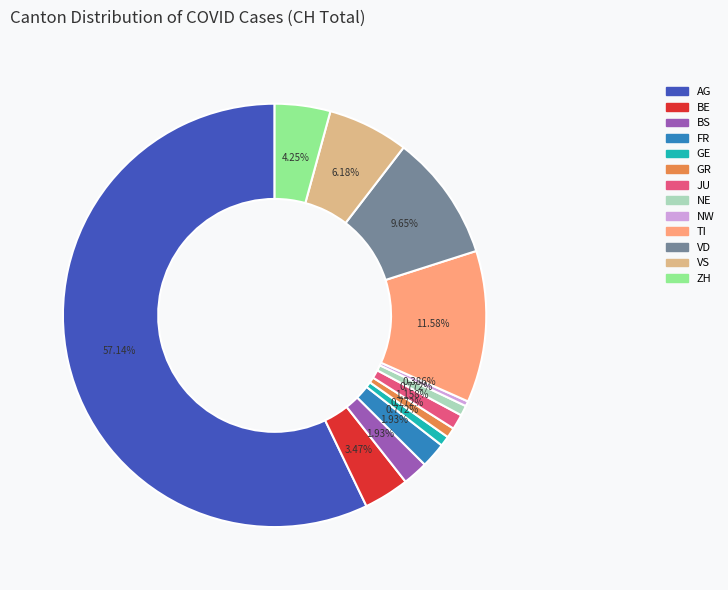

Does any single category account for the majority?

Yes